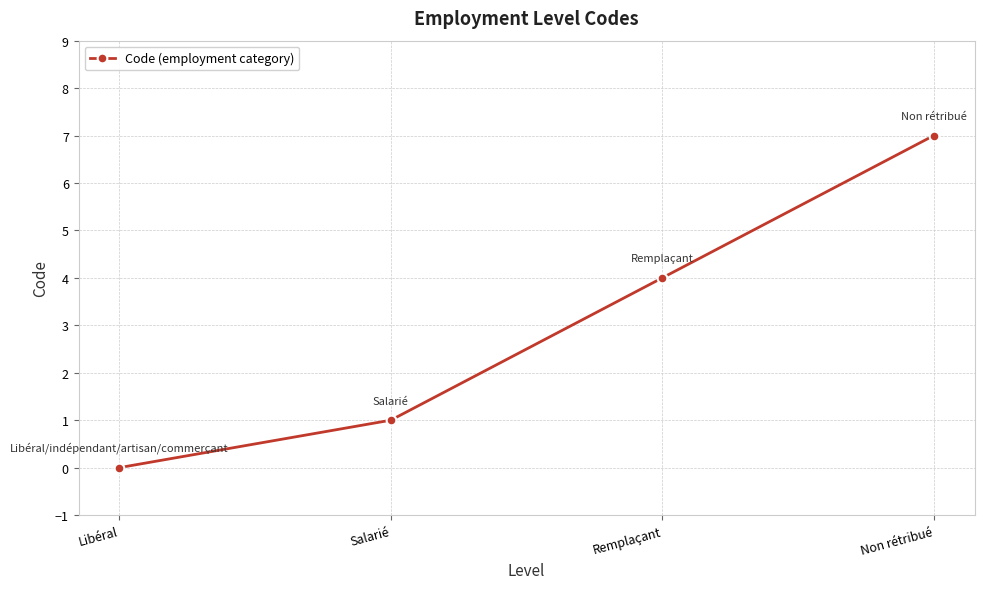

What value does the data have at Non rétribué?

7